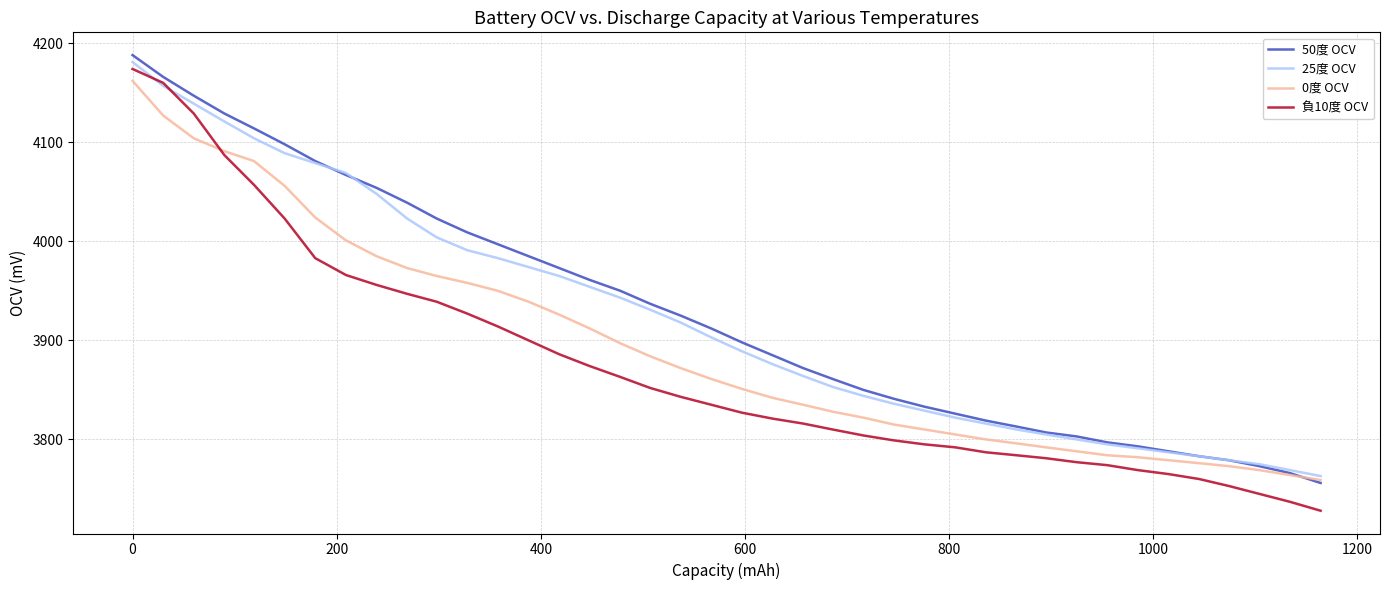

What is the smallest value displayed?

3728